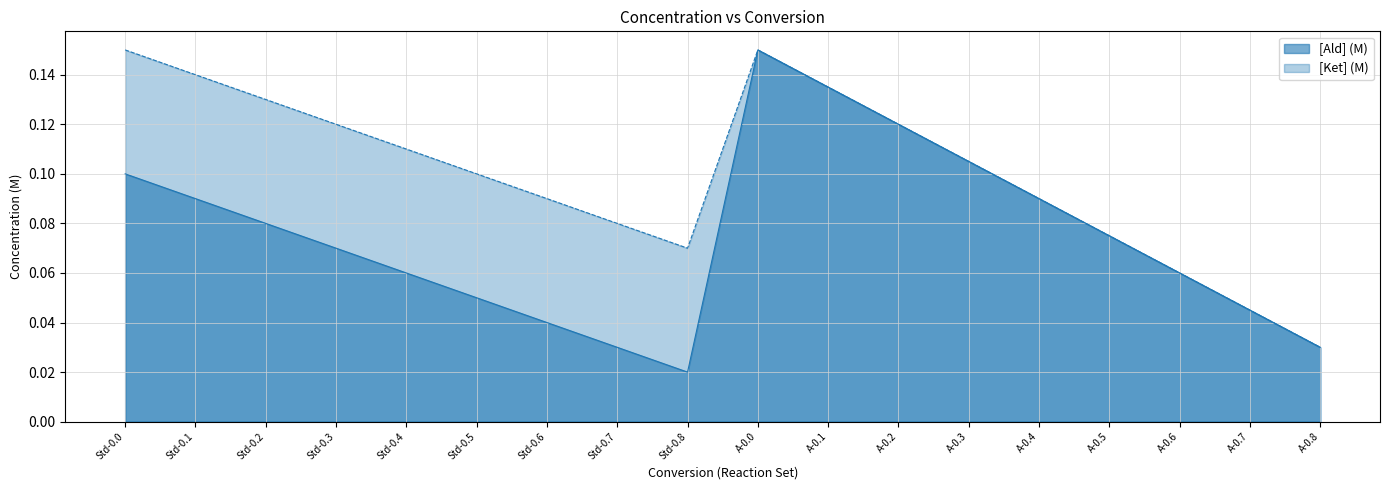

Reading left to right, list all the values displayed in this chart.

[Ald] (M): 0.1	0.1	0.1	0.1	0.1	0.1	0.0	0.0	0.0	0.1	0.1	0.1	0.1	0.1	0.1	0.1	0.0	0.0
[Ket] (M): 0.1	0.1	0.1	0.1	0.1	0.1	0.1	0.1	0.1	0.1	0.1	0.1	0.1	0.1	0.1	0.1	0.0	0.0